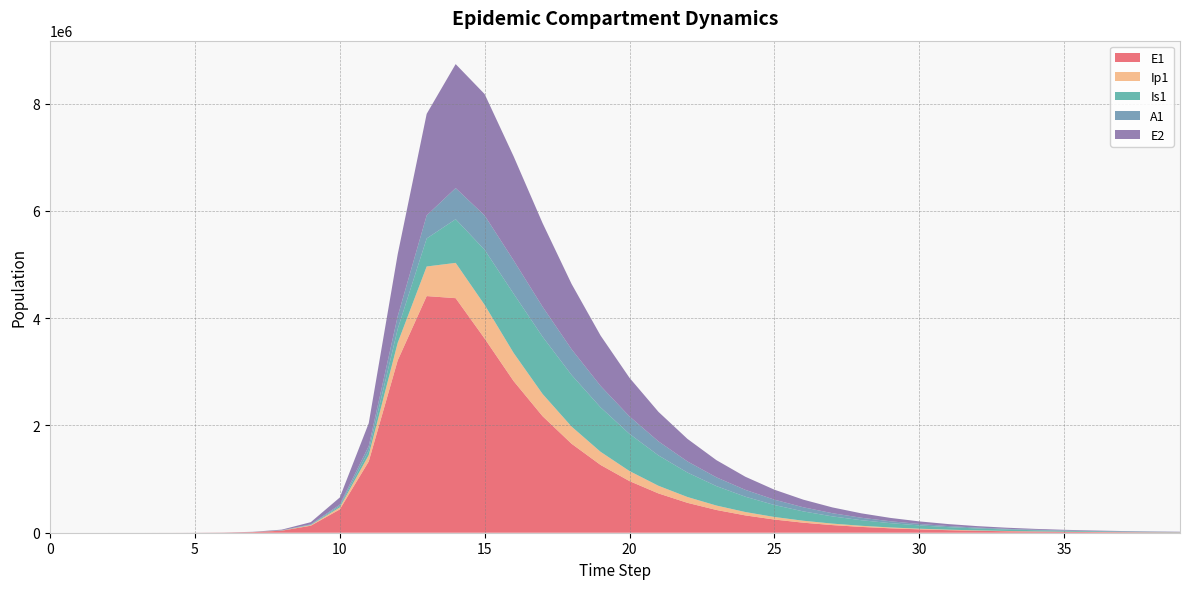

Reading left to right, transcribe all the data shown in this chart.

E1: 0.0	6.3	23.1	79.7	274.5	945.1	3252.6	11187.1	38393.7	130784.9	434377.4	1328717.9	3212685.8	4411496.6	4372590.1	3619732.2	2827256.0	2172236.2	1658968.1	1263996.2	962260.2	732349.2	557315.5	424098.9	322719.9	245572.9	186867.3	142195.1	108202.1	82335.3	62652.1	47674.5	36277.3	27604.8	21005.6	15983.9	12162.8	9255.1	7042.6	5359.0
Ip1: 0.0	0.5	1.9	6.7	23.0	79.4	273.1	939.8	3229.3	11046.1	37207.0	119126.7	328122.1	551820.9	658056.8	627836.2	525063.5	414826.8	320480.7	245430.8	187279.9	142685.1	108634.9	82685.3	62925.8	47885.3	36438.8	27728.1	21099.5	16055.5	12217.3	9296.6	7074.2	5383.0	4096.1	3116.9	2371.8	1804.8	1373.3	1045.0
Is1: 1.0	0.9	1.7	4.8	15.9	54.2	186.3	640.7	2203.3	7558.4	25712.1	85052.0	258167.5	522395.9	814325.0	1026584.1	1103924.2	1066622.6	961806.8	828792.0	692448.1	566076.8	455505.3	362235.6	285492.3	223453.5	173949.0	134831.4	104152.9	80233.4	61669.9	47315.8	36249.4	27737.9	21204.1	16196.3	12363.0	9431.8	7192.3	5482.6
A1: 0.0	0.2	1.2	4.5	15.8	54.5	187.7	646.1	2220.7	7603.9	25700.9	83241.0	237630.3	430463.7	580203.5	640797.2	621649.4	559088.2	480074.4	399876.1	326106.8	261912.8	207977.1	163726.8	128032.4	99596.5	77155.2	59572.6	45874.3	35249.8	27038.6	20710.6	15845.1	12111.1	9249.8	7059.9	5385.7	4106.7	3130.3	2385.3
E2: 0.0	1.9	7.0	24.1	82.9	285.2	981.7	3377.5	11604.1	39675.9	133450.9	425328.4	1156369.5	1893015.4	2311227.3	2262537.3	1939518.1	1558999.4	1217615.8	938916.7	719766.1	550187.0	419932.1	320246.9	244104.3	186008.0	141710.0	107947.0	82220.5	62621.1	47691.5	36320.0	27659.2	21063.3	16040.1	12214.7	9301.6	7083.1	5393.8	4107.4